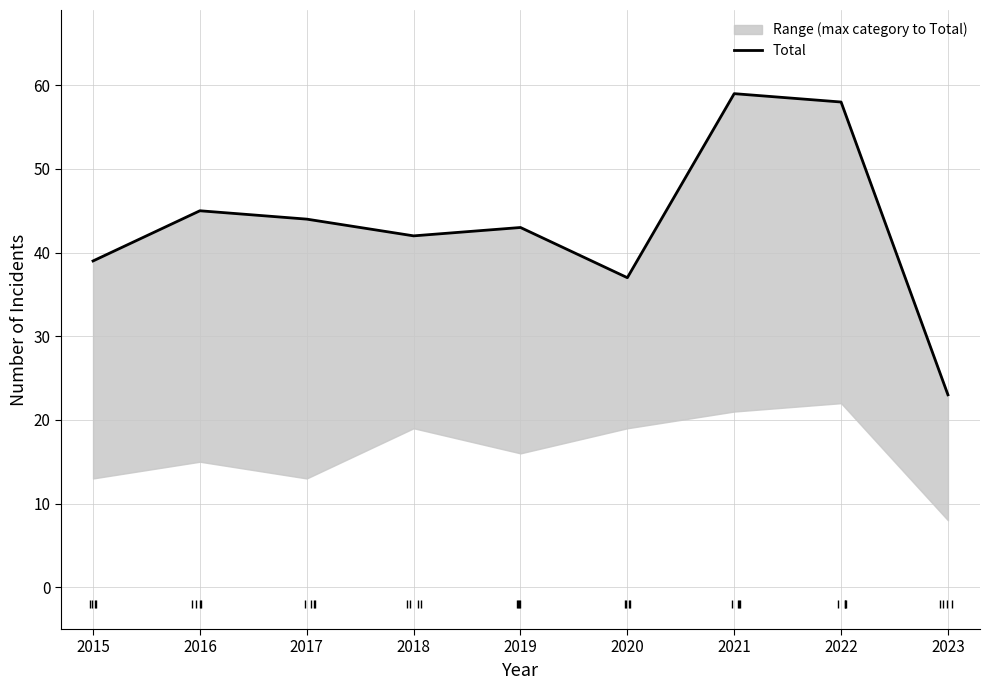

The chart shows a value of 43 at 2019. True or false?

True